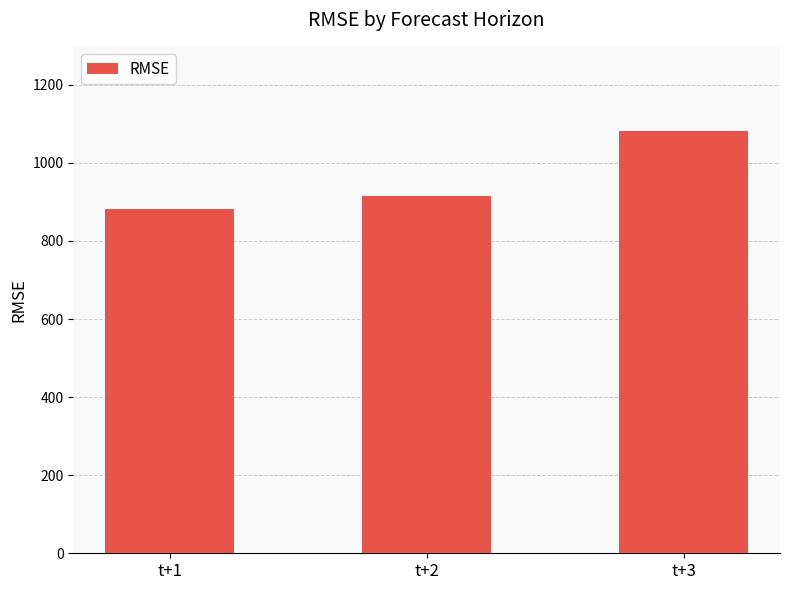

What is the approximate value at t+2?

915.5